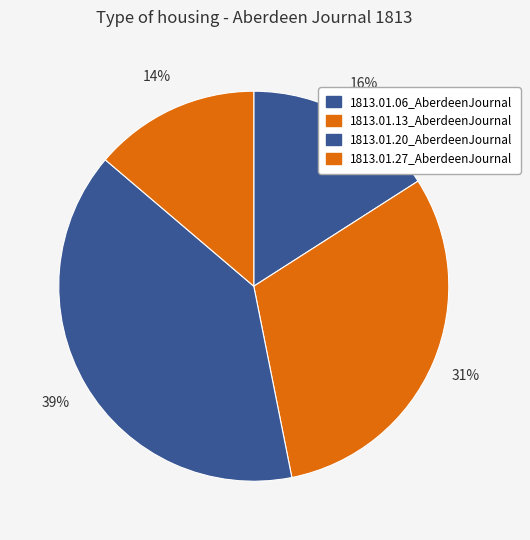

How many slices are in this pie chart?

4